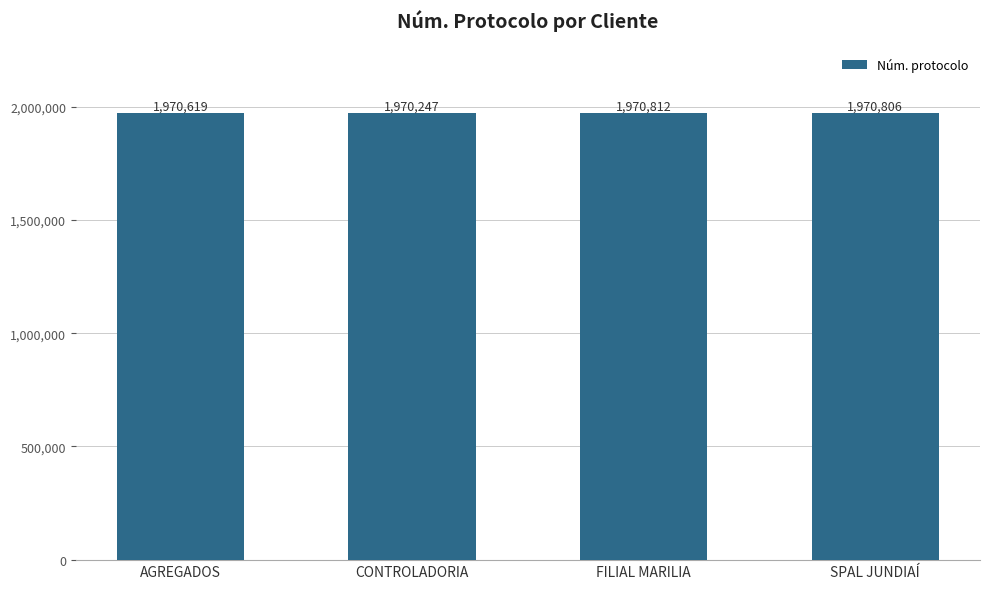

Reading left to right, list all the values displayed in this chart.

1970619	1970247	1970812	1970806